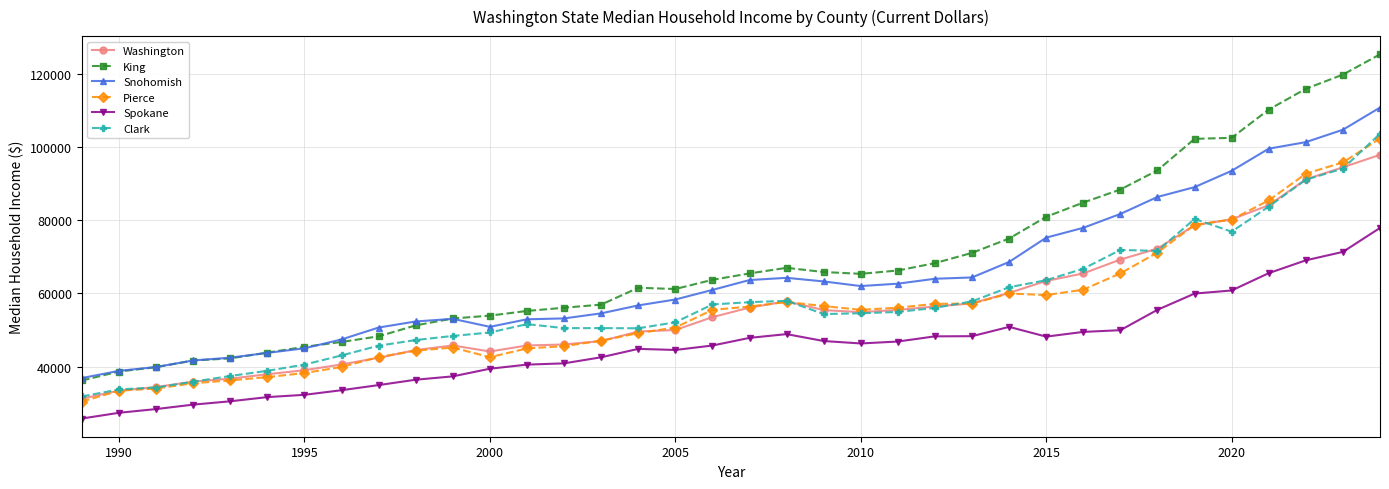

True or false: Snohomish and Pierce cross at least once.

False